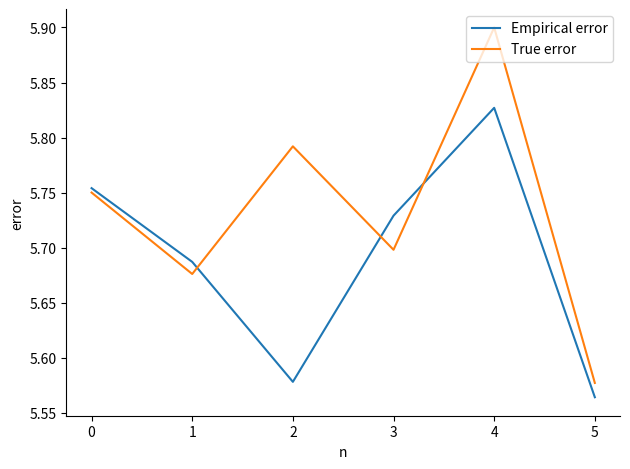

Which series has the largest total across all categories?

True error